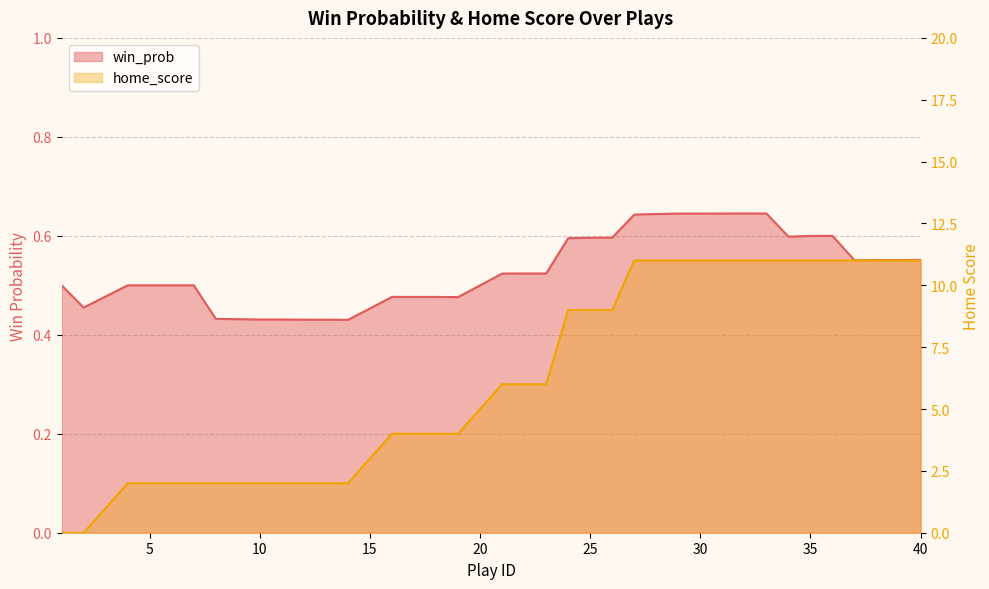

Does the chart have visible grid lines?

Yes